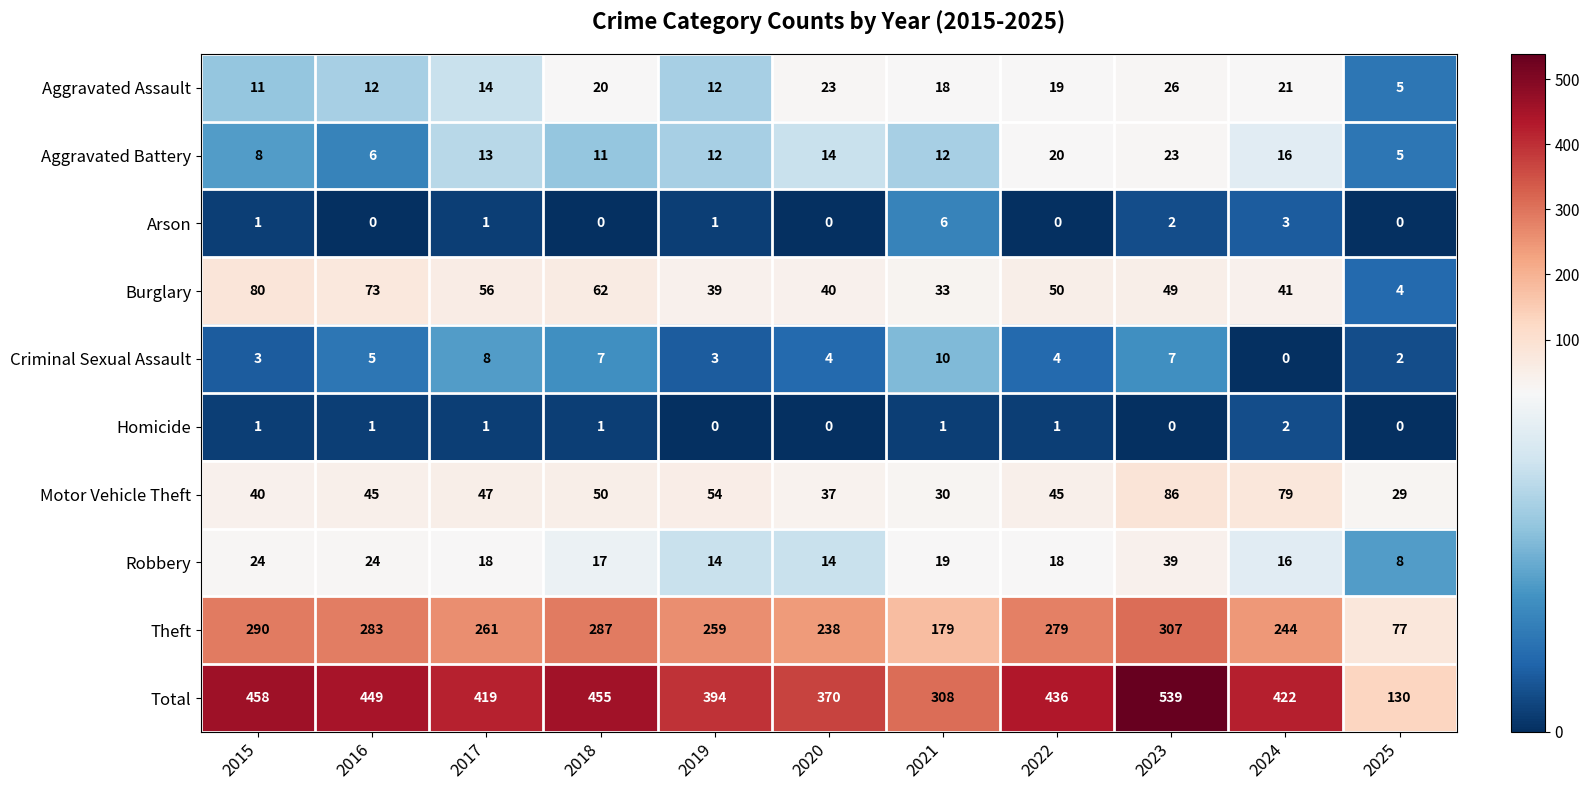

What is the spread (max minus min) of values at 2023?

539